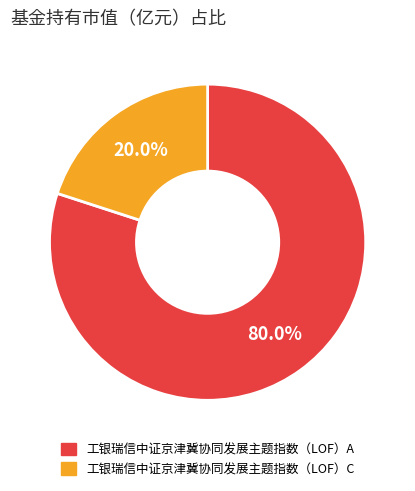

How many segments does this pie chart have?

2